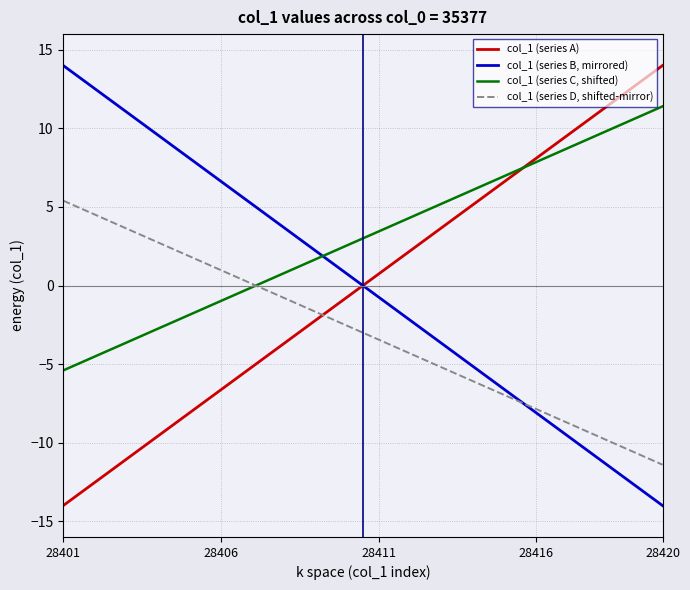

Which series has the largest total across all categories?

col_1 (series C, shifted)